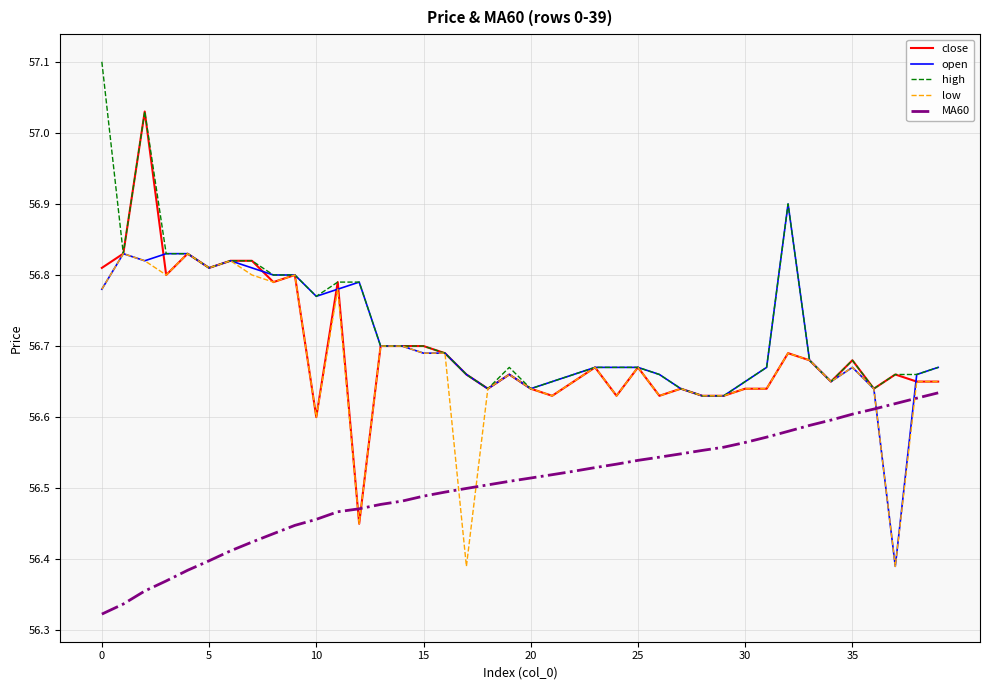

Which series has the largest range (max minus min)?

close